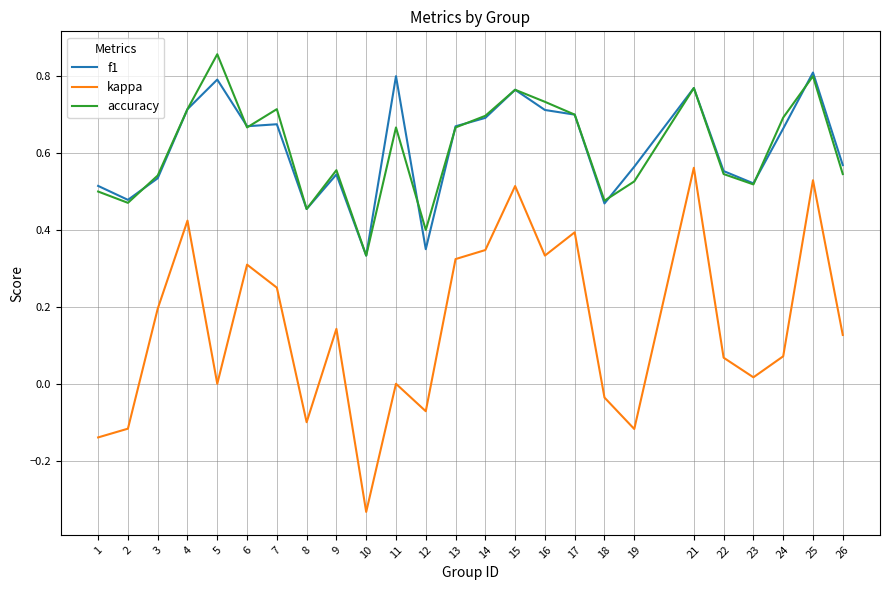

Which series has the largest range (max minus min)?

kappa